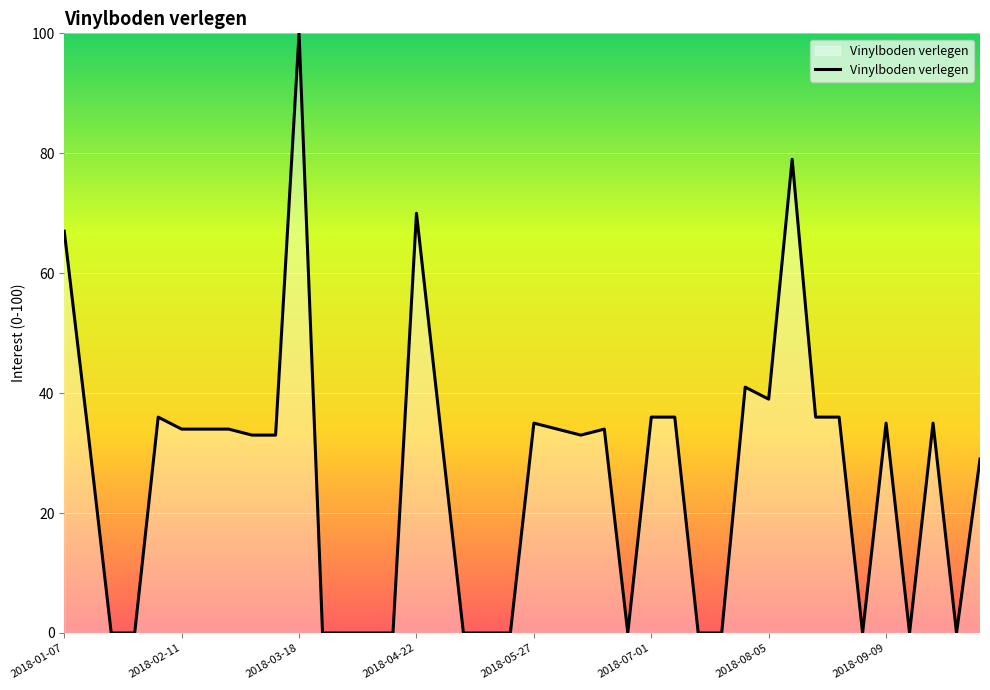

Does the chart have visible grid lines?

Yes